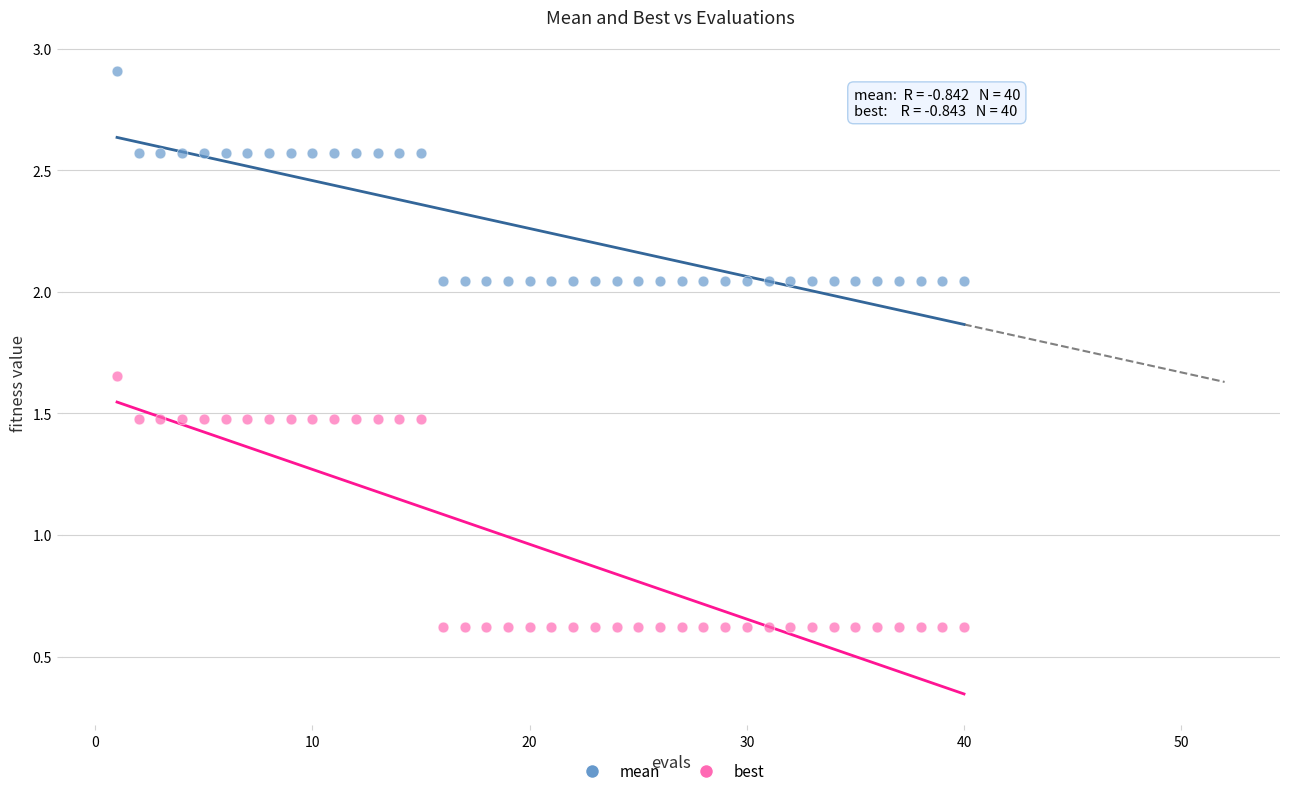

Which series has the largest Y range (max minus min)?

best